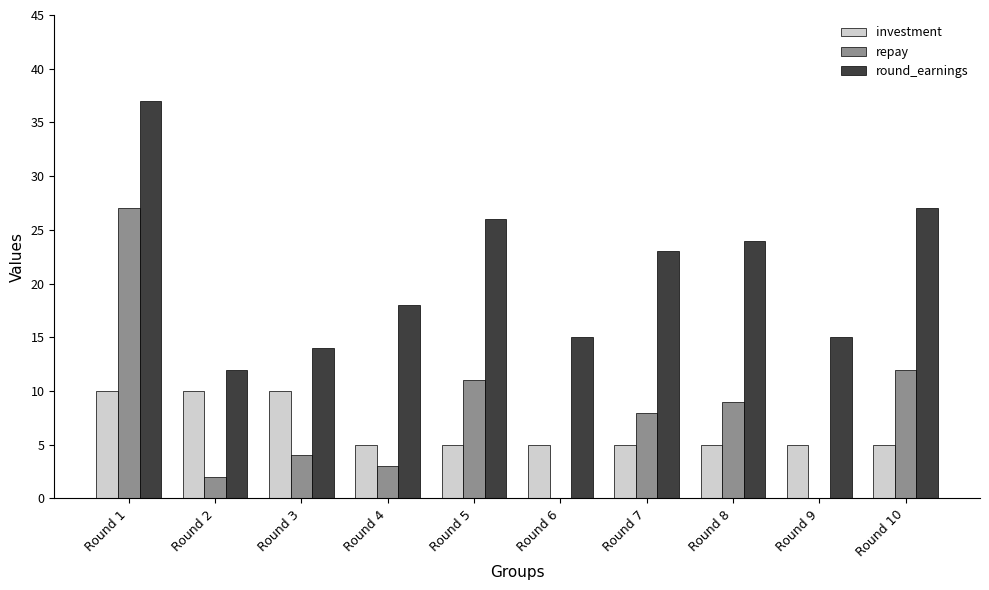

Which category has the highest value in the repay series?

Round 1